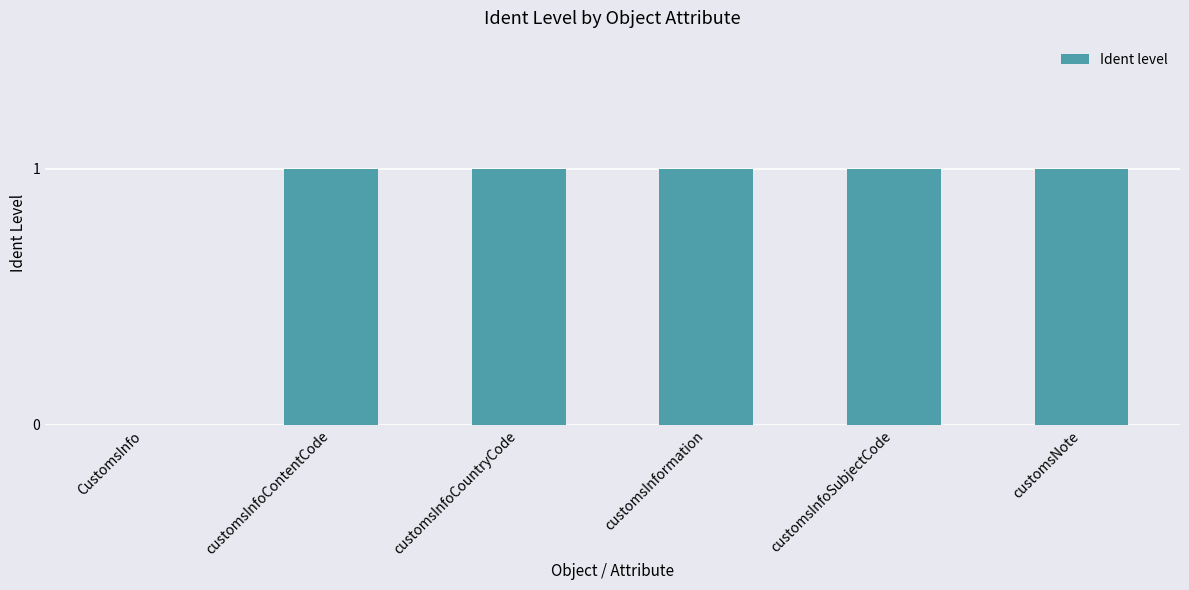

What is the sum of all values?

5